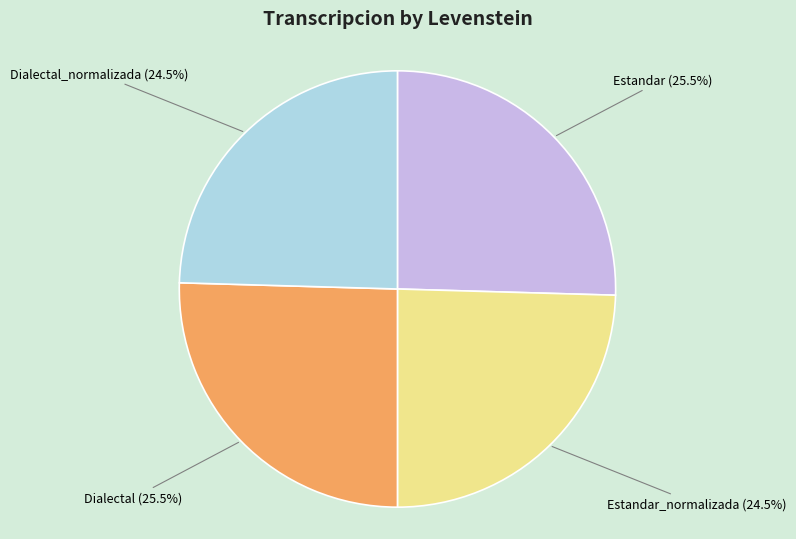

Does Dialectal represent more than half of the total?

No